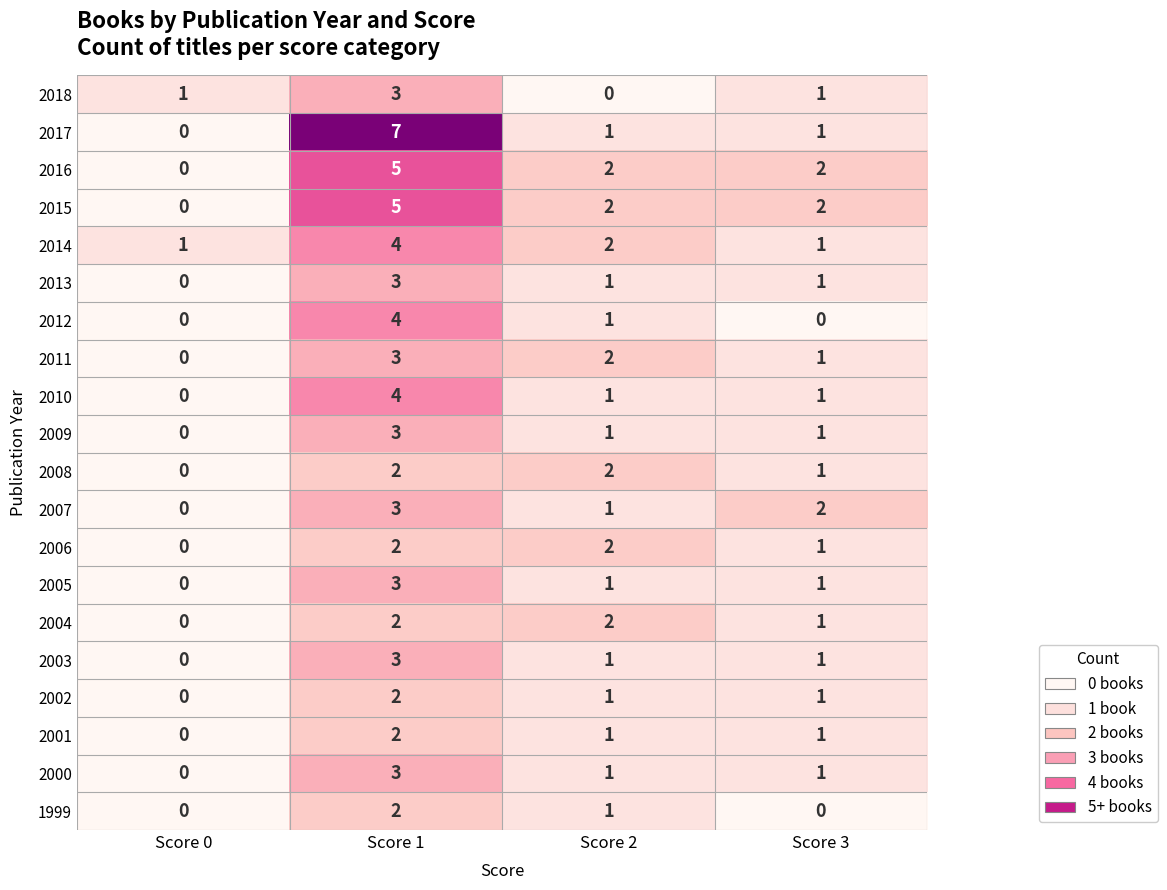

How many positive values does the 1999 series have?

2